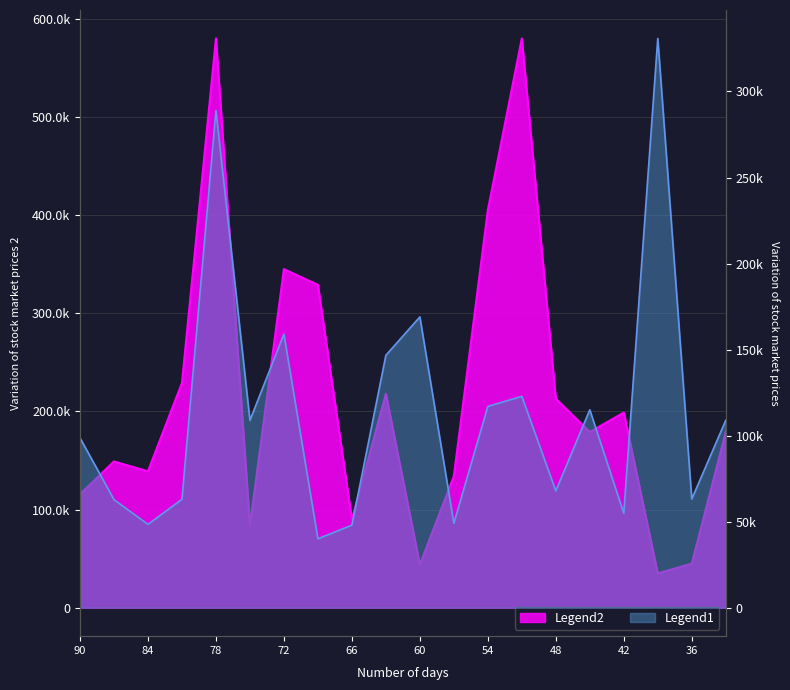

True or false: the data shows 149000 at 1.

True